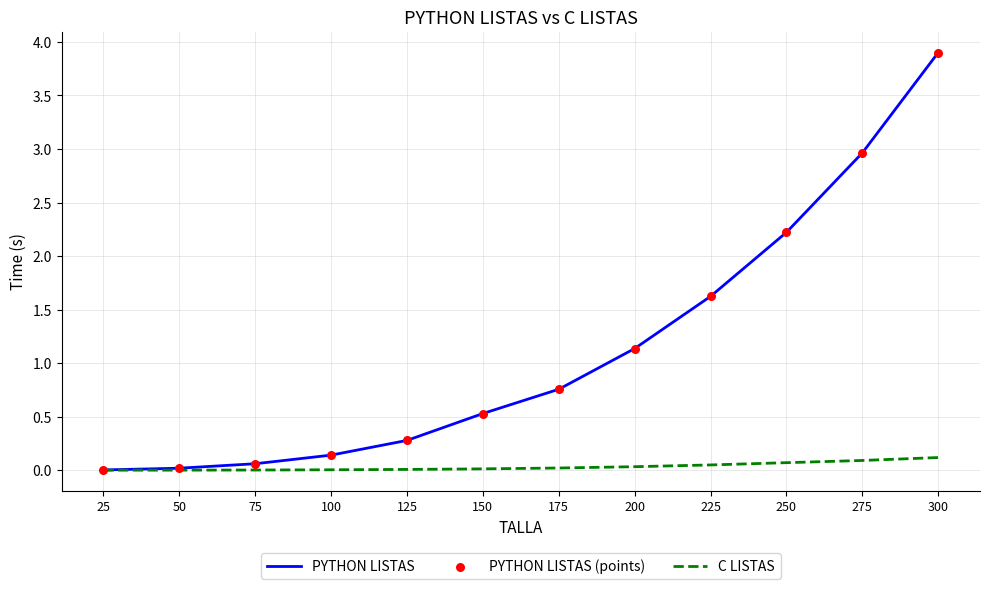

Which series has the largest total across all categories?

PYTHON LISTAS